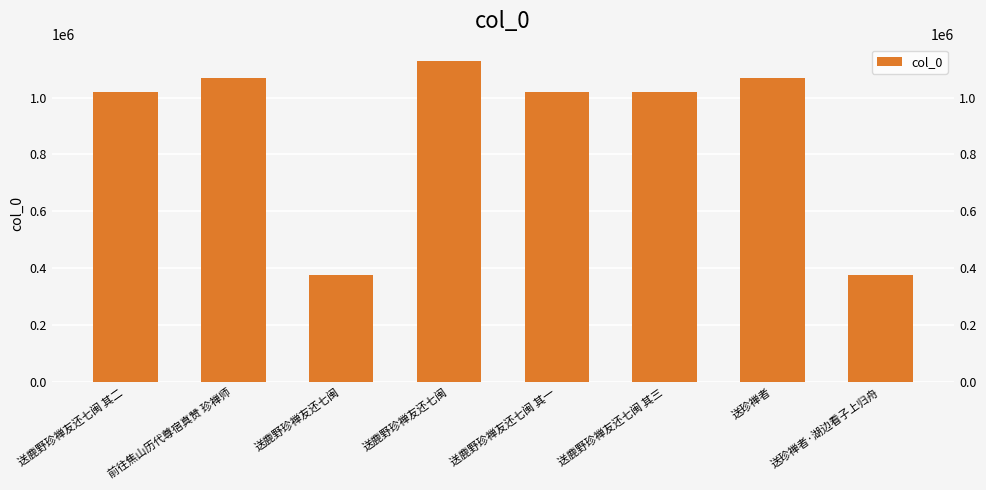

Which category has the highest value across all series?

送鹿野珍禅友还七闽